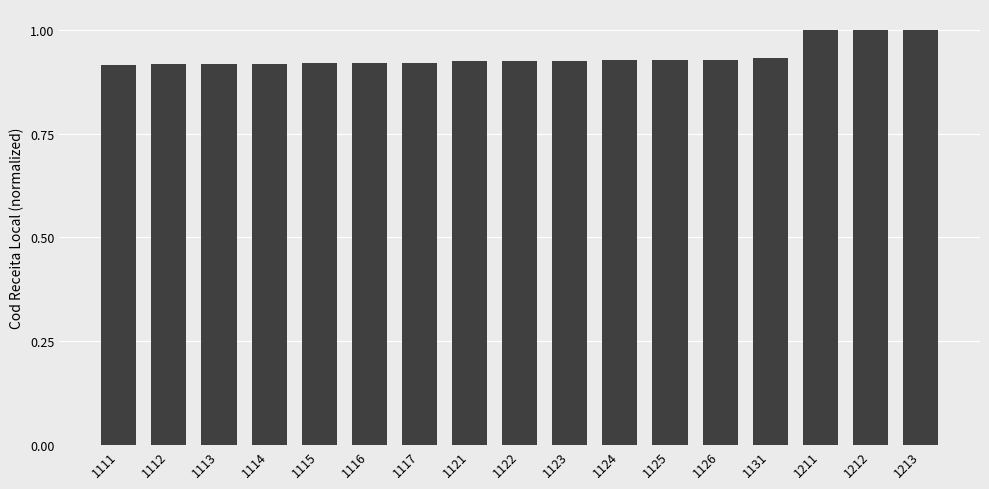

True or false: the data shows 0.3 at 1122.

False